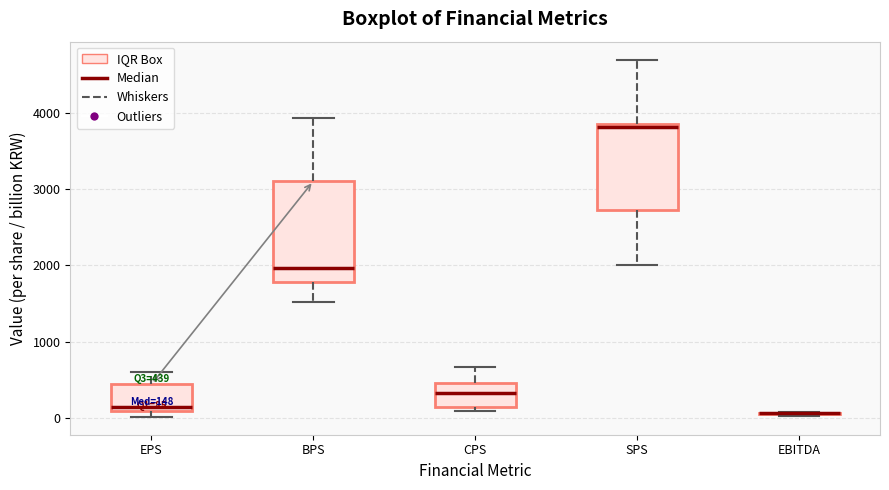

Comparing the boxes themselves (not the whiskers), which one is the tallest?

BPS